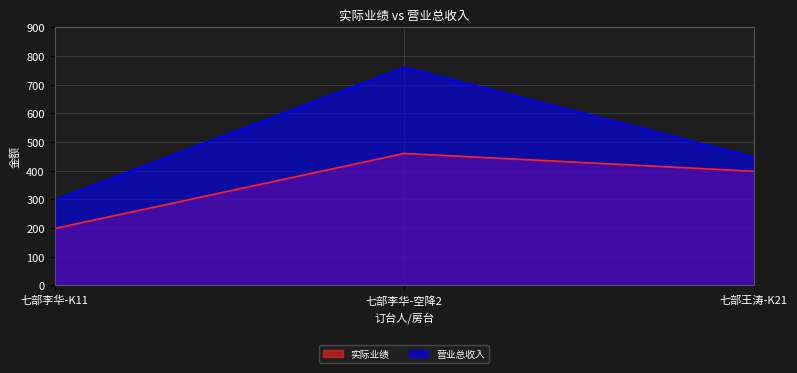

Count the 实际业绩 values in the range 198 to 460.

3